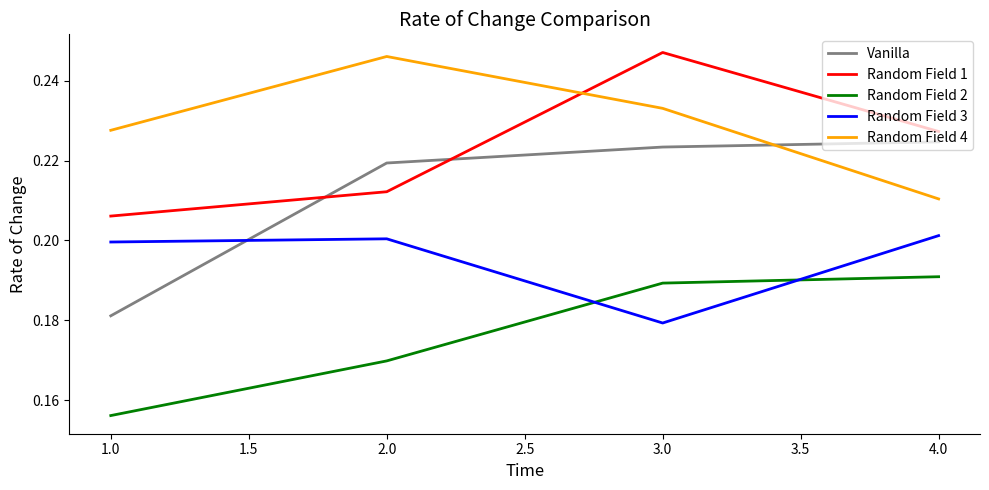

At which label does Random Field 2 reach its minimum?

1.0